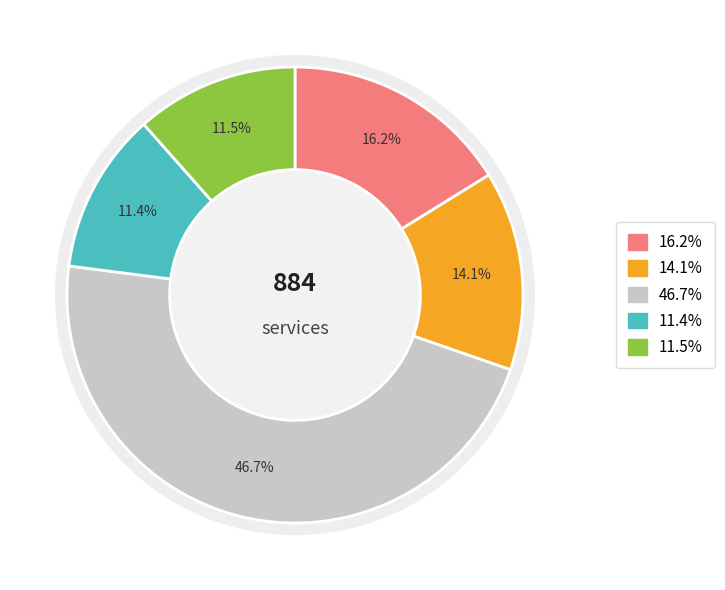

How many segments does this pie chart have?

5